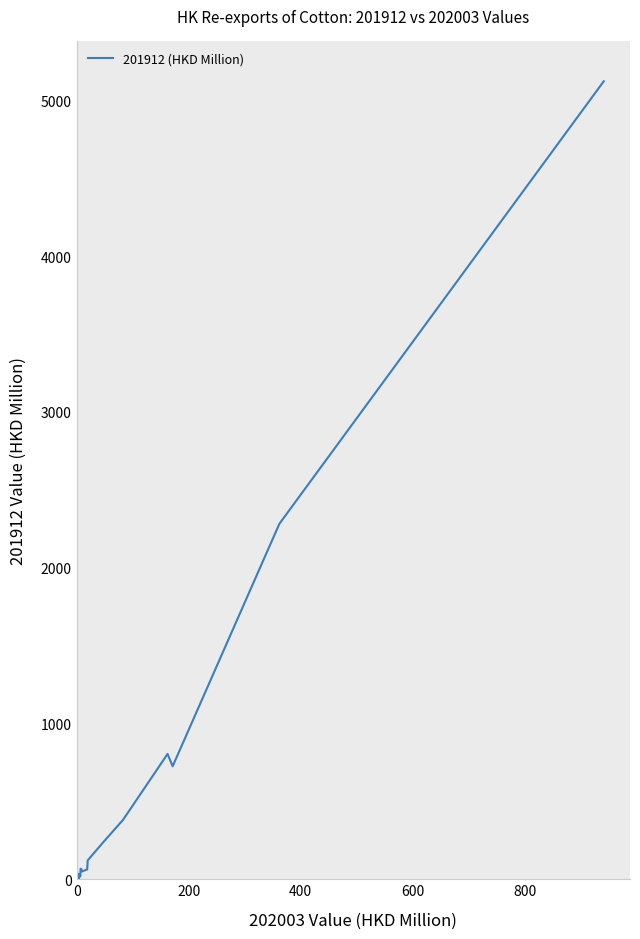

What is the difference between the maximum and minimum values?

5114.6